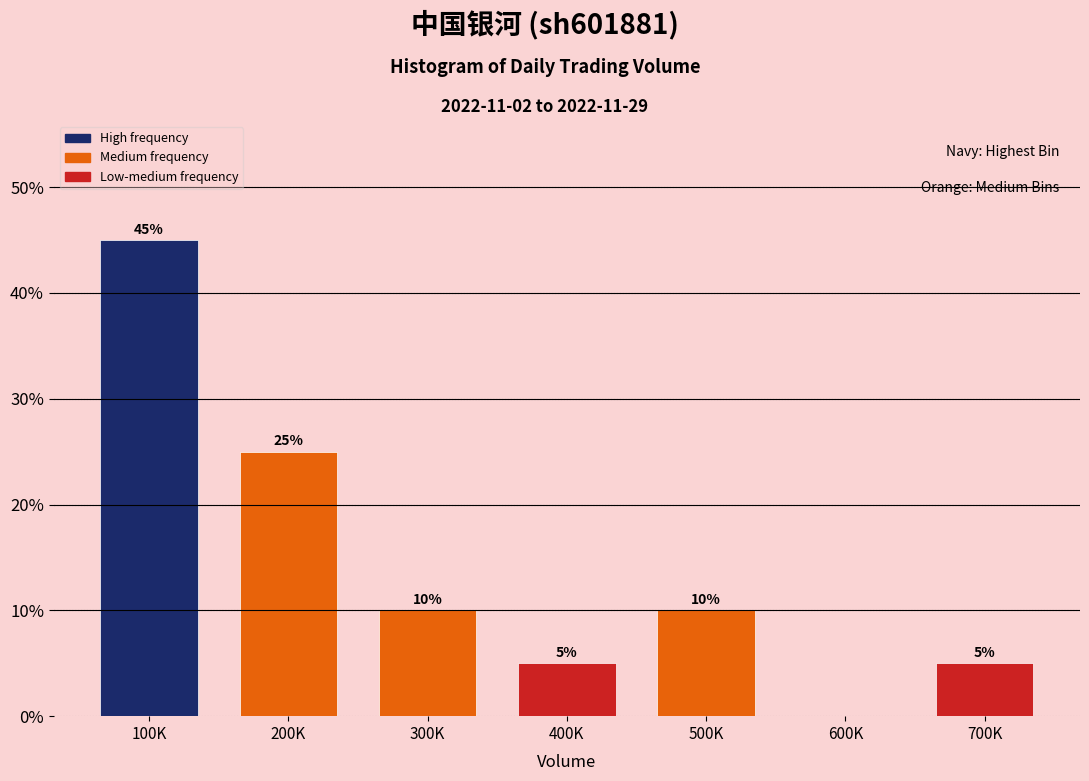

Reading left to right, list all the values displayed in this chart.

100K=45	200K=25	300K=10	400K=5	500K=10	600K=0	700K=5